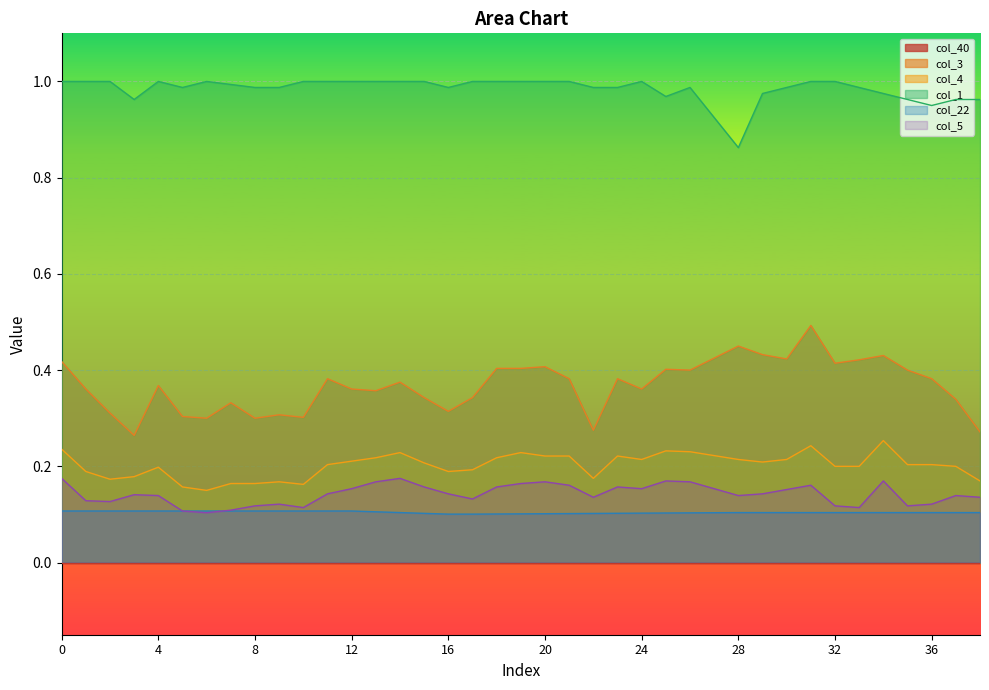

Between 10 and 15, which series saw the biggest shift?

col_4